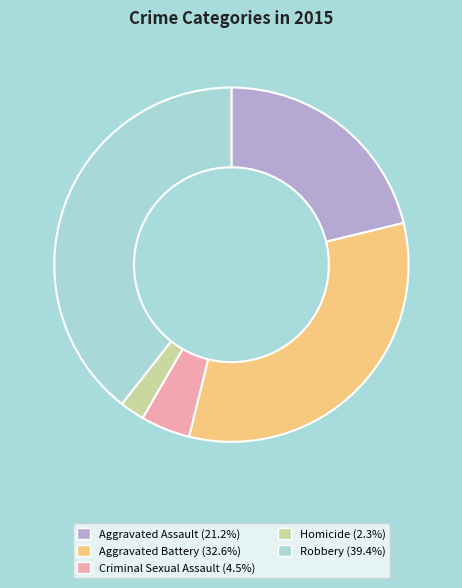

Which has a higher value, Aggravated Battery or Aggravated Assault?

Aggravated Battery